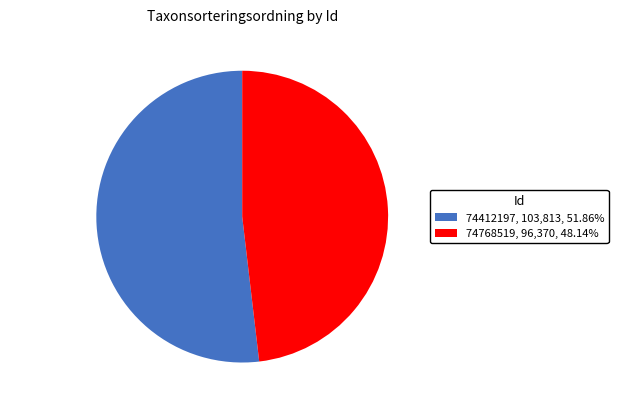

What is the ratio of the value at 74768519, 96,370, 48.14% to the value at 74412197, 103,813, 51.86%?

0.9